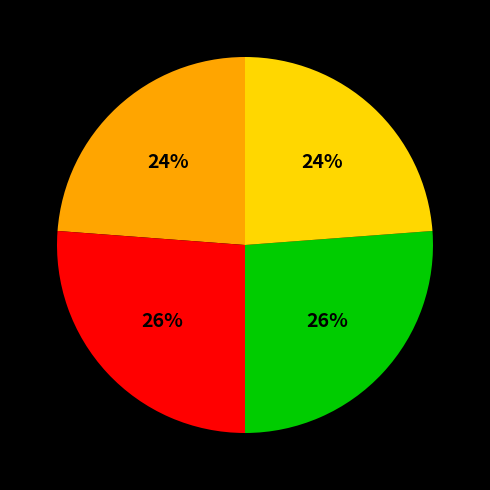

Is there any slice that represents more than half of the pie?

No